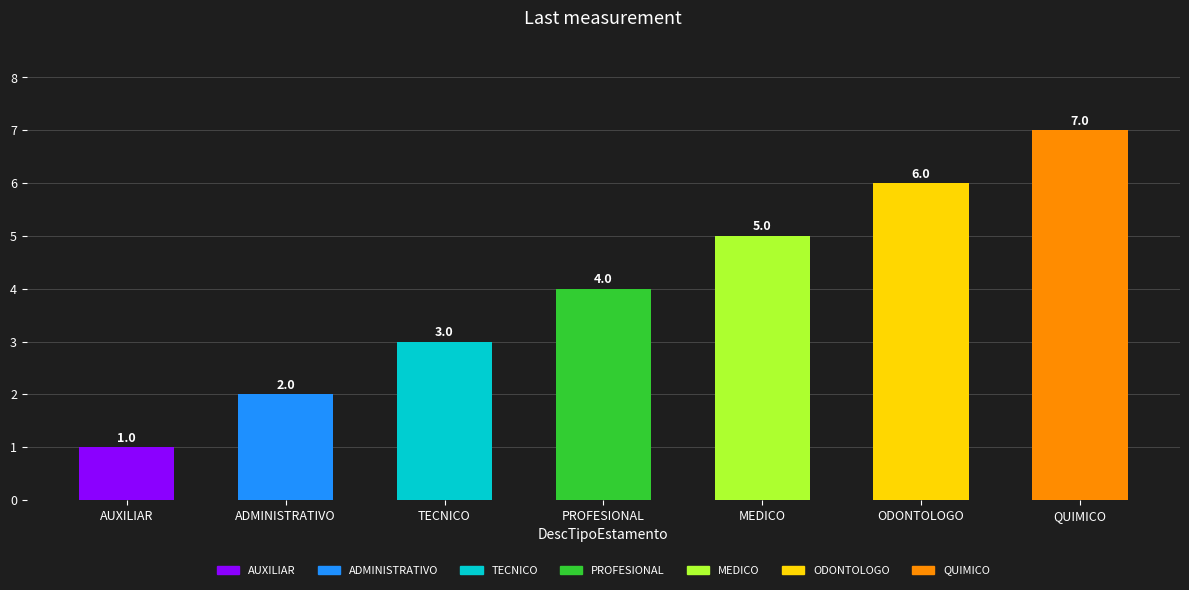

What is the average value?

4